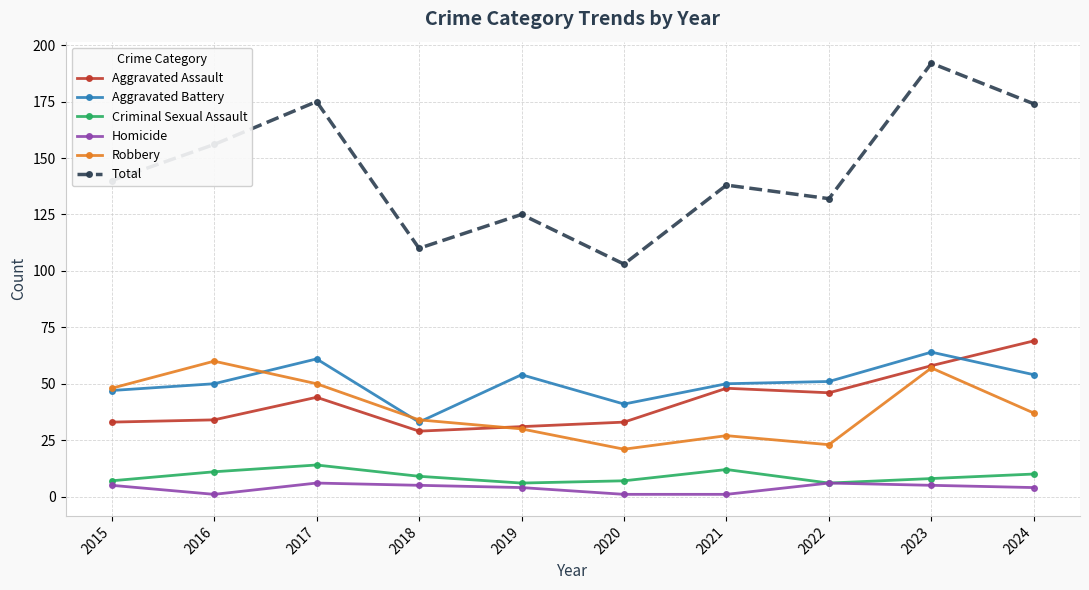

Reading left to right, what are all the values shown in this chart?

Aggravated Assault: 33	34	44	29	31	33	48	46	58	69
Aggravated Battery: 47	50	61	33	54	41	50	51	64	54
Criminal Sexual Assault: 7	11	14	9	6	7	12	6	8	10
Homicide: 5	1	6	5	4	1	1	6	5	4
Robbery: 48	60	50	34	30	21	27	23	57	37
Total: 140	156	175	110	125	103	138	132	192	174